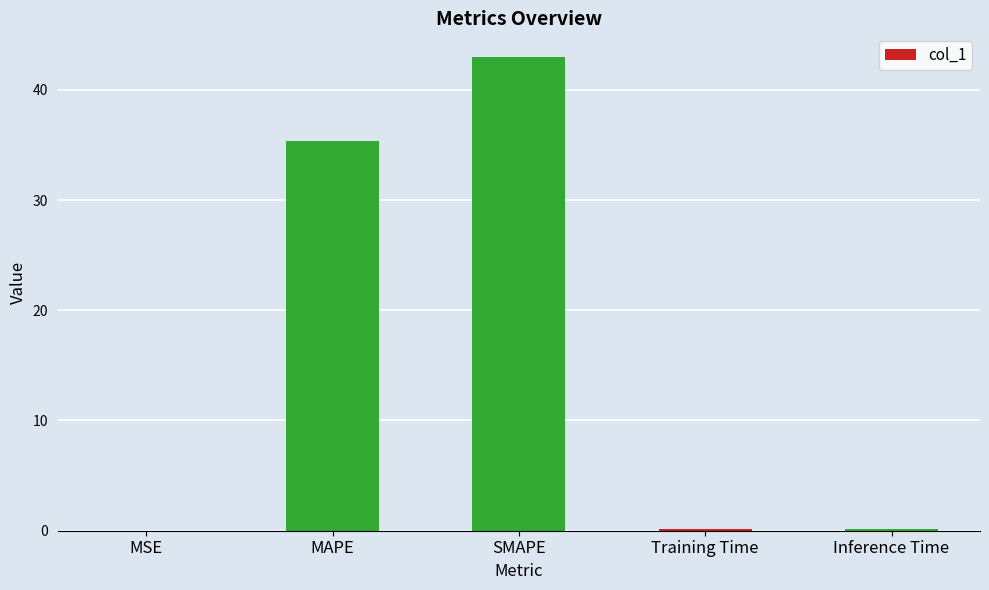

What is the maximum value shown in the chart?

43.0